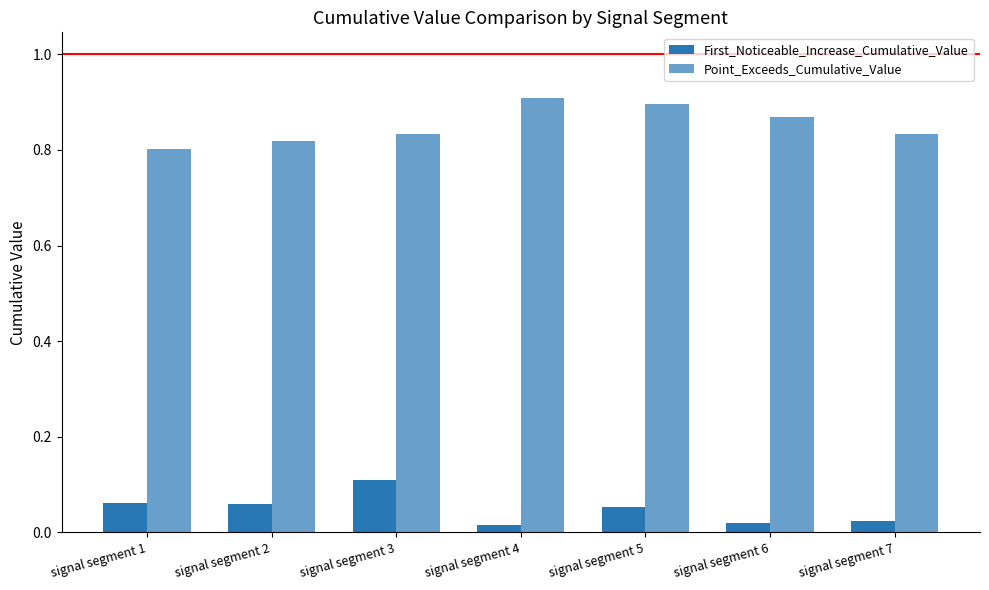

Which series has the widest spread of values?

Point_Exceeds_Cumulative_Value